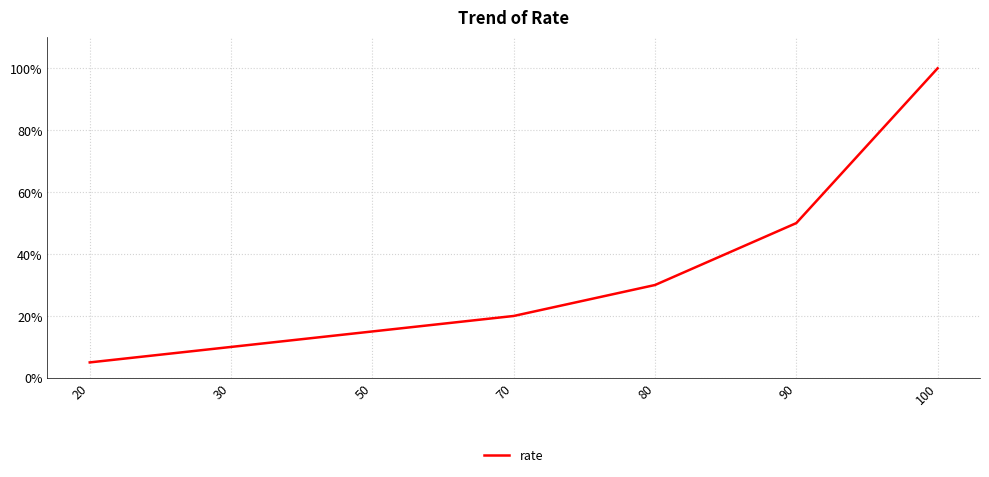

Count the number of data series in this chart.

1